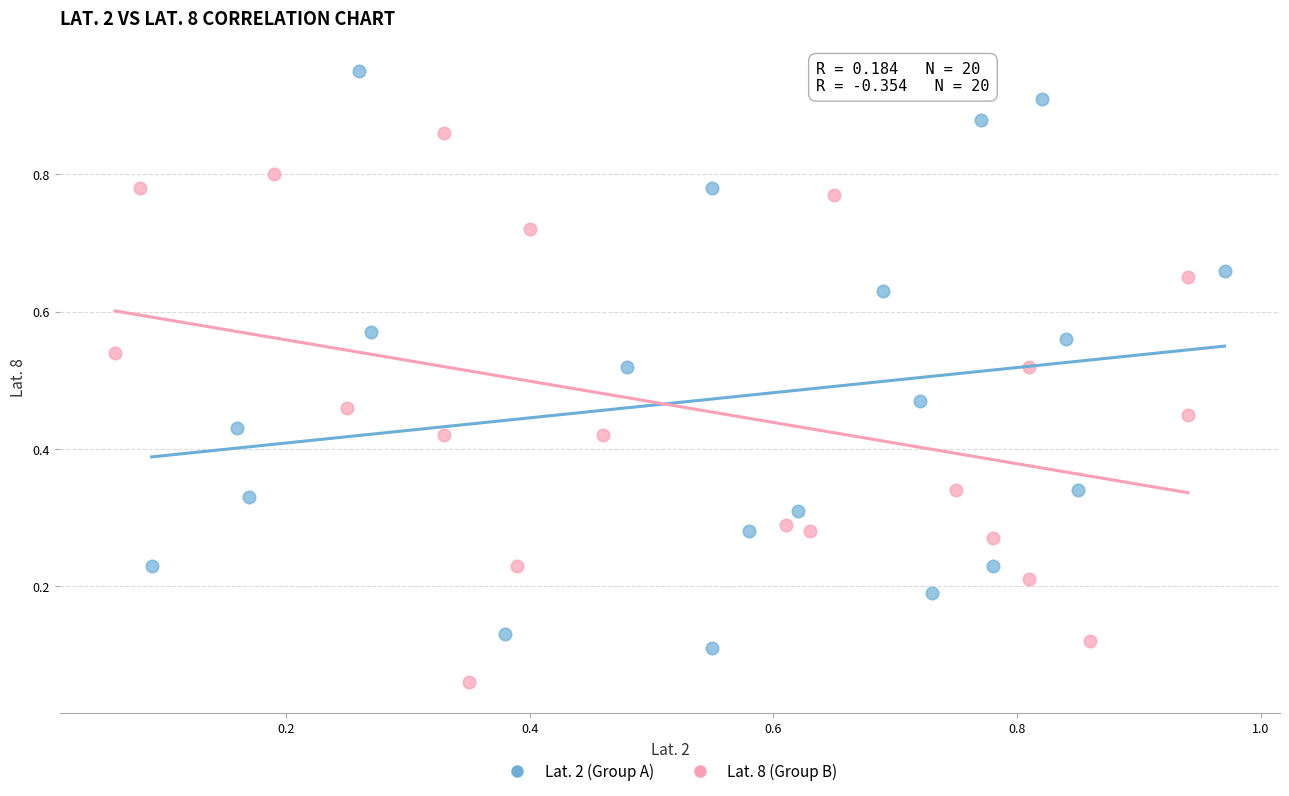

What are all the series names shown in the legend?

Lat. 2 (Group A), Lat. 8 (Group B)